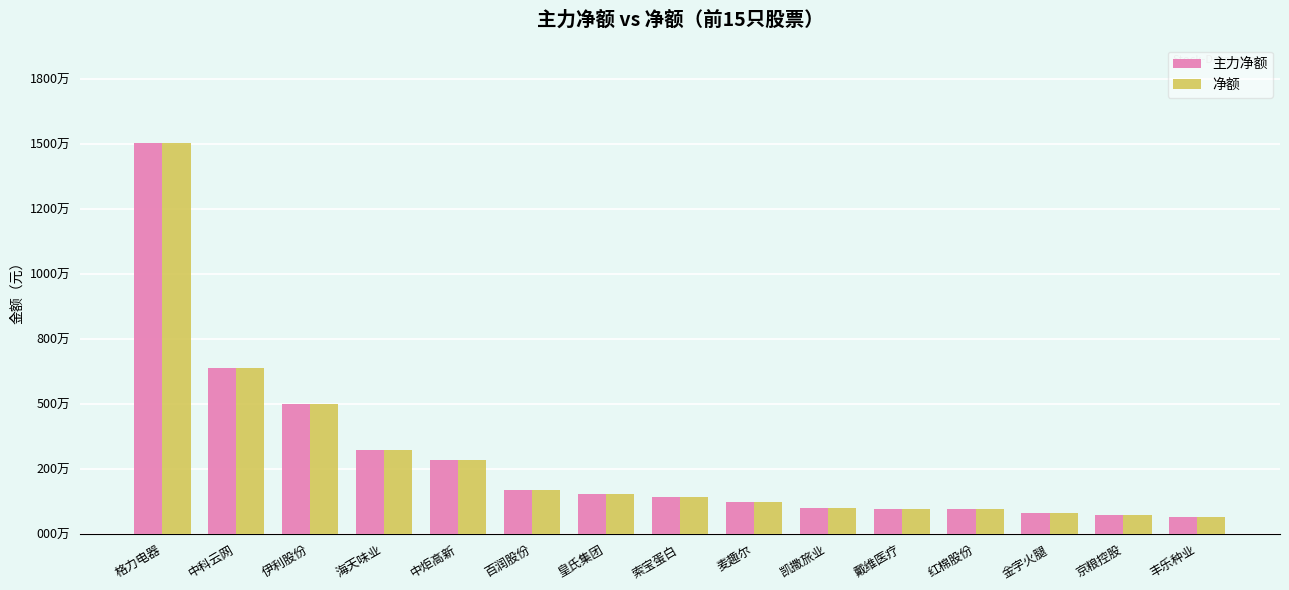

Which category has the highest value in the 净额 series?

格力电器